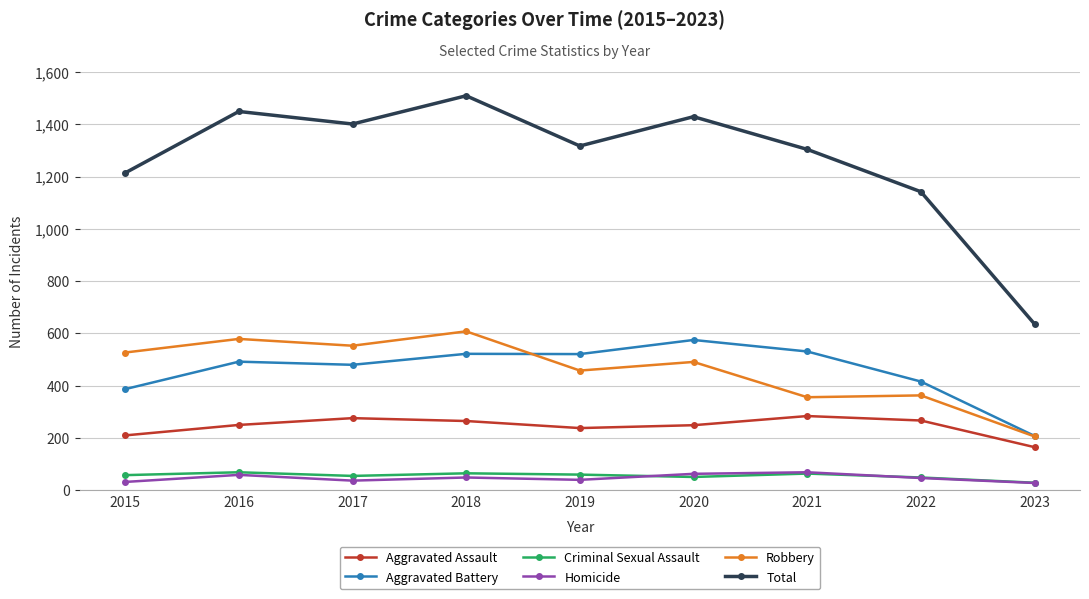

What is the value of the Aggravated Battery point at the 2nd from the left?

492